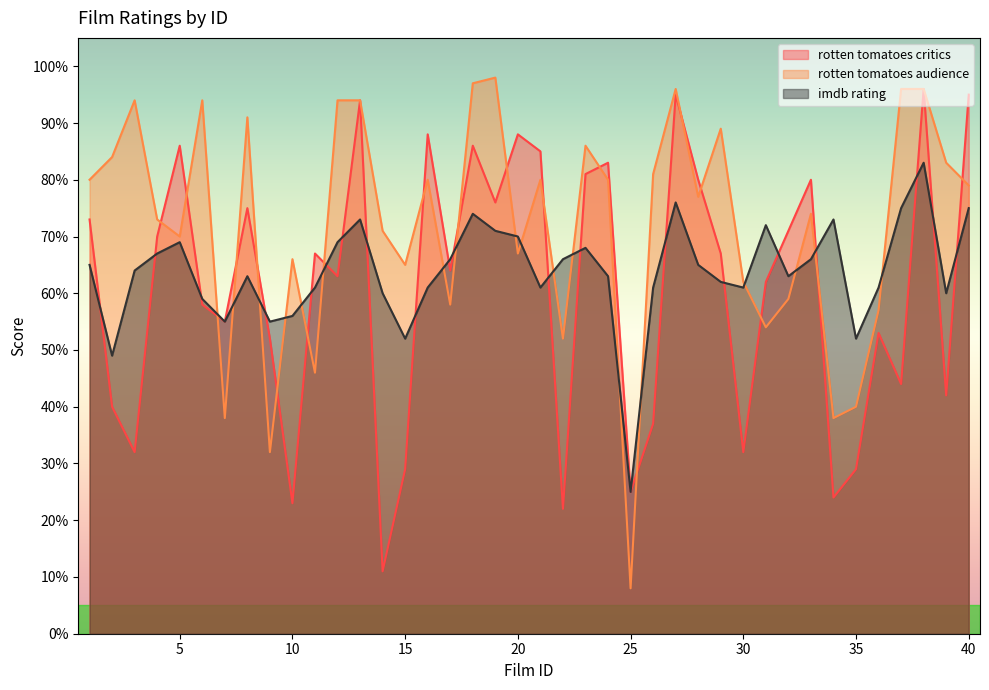

What is the minimum value for rotten tomatoes critics?

11